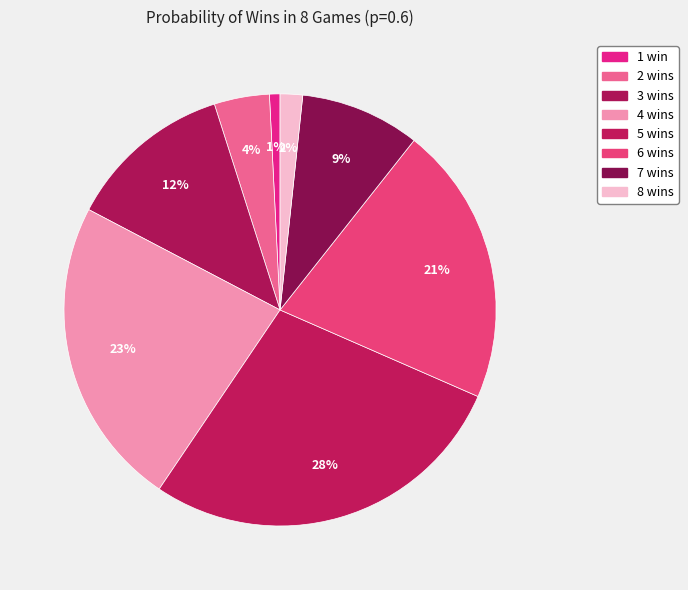

What is the change in value from 6 wins to 8 wins?

-0.2